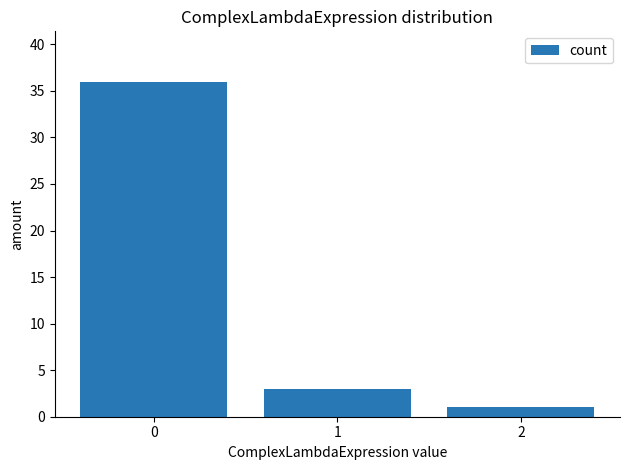

The chart shows a value of 1 at 2. True or false?

True